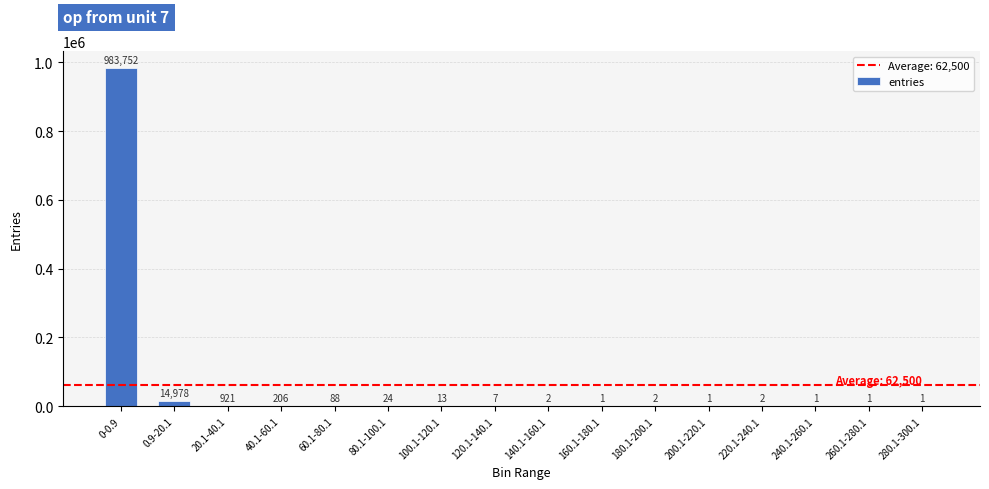

Which category has the highest value across all series?

0-0.9